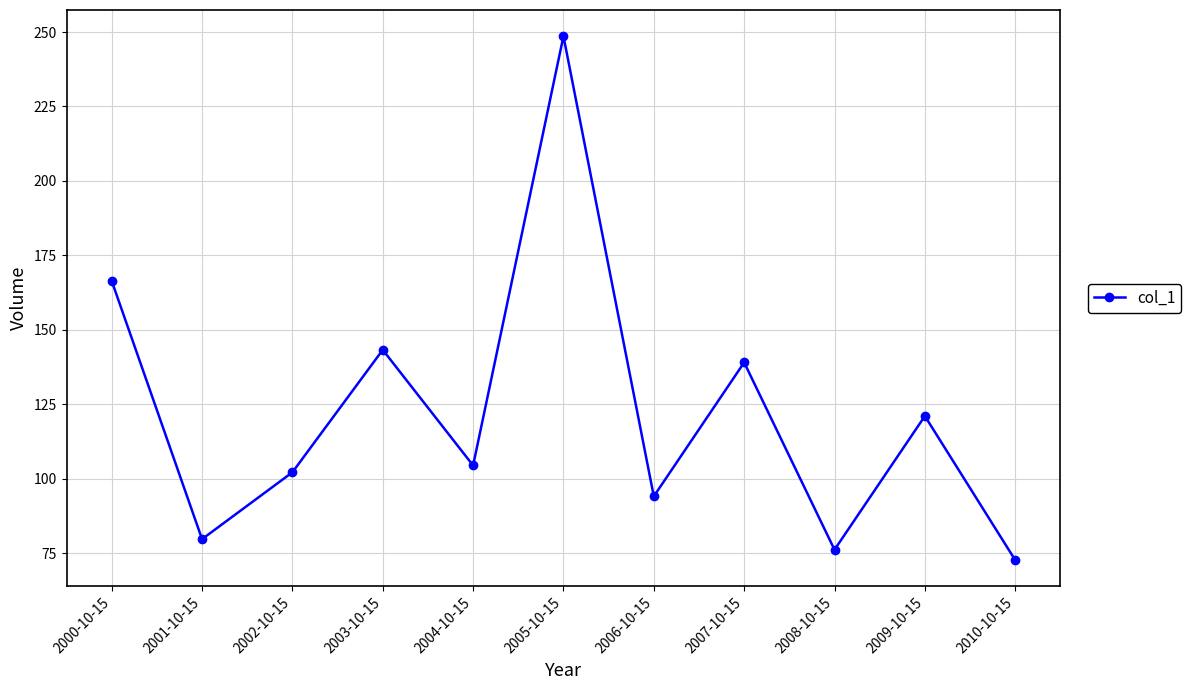

Reading left to right, list all the values displayed in this chart.

166.4	79.7	102.1	143.3	104.4	248.6	94.1	139.0	76.1	121.0	72.7